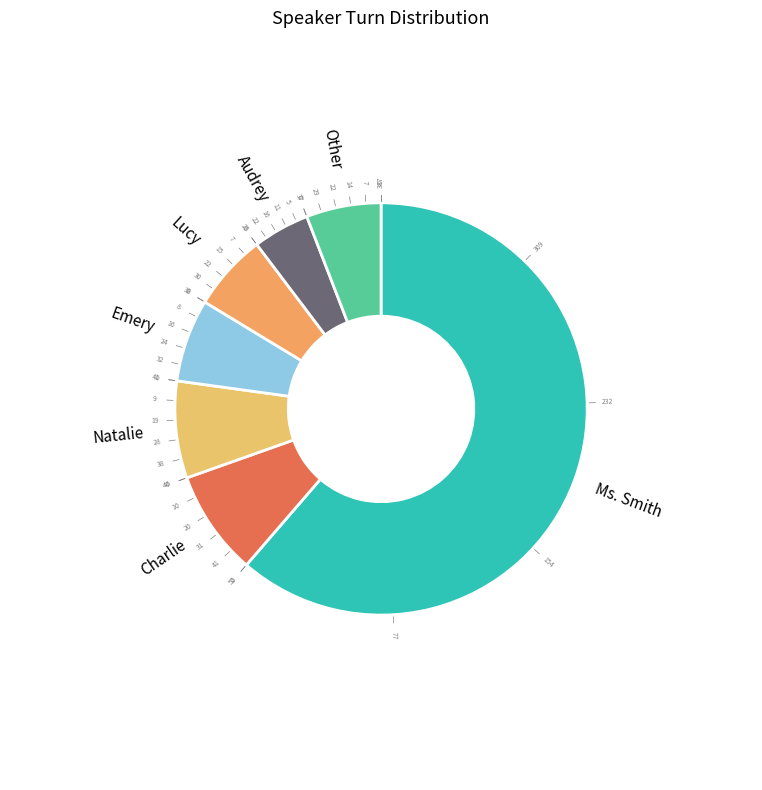

Which category accounts for the majority?

Ms. Smith